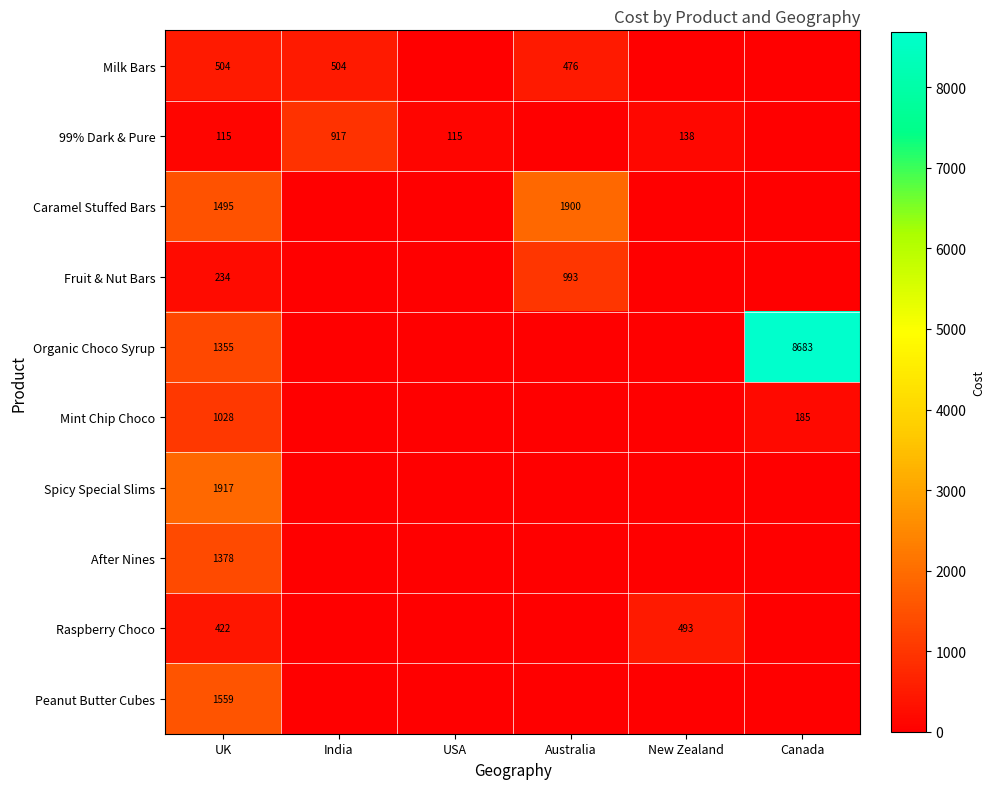

True or false: Milk Bars has a value of 504 at UK.

True